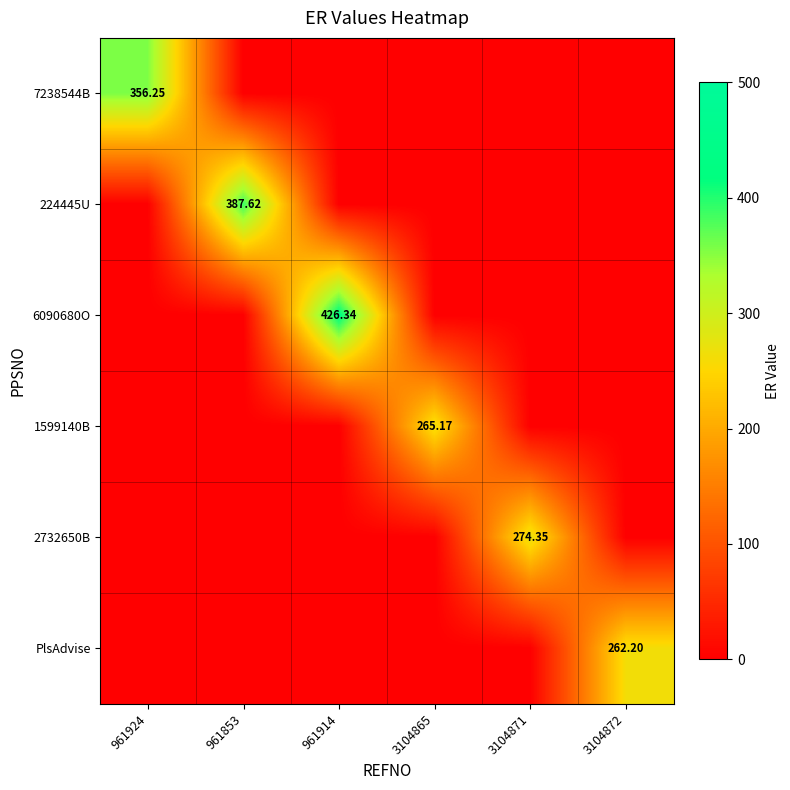

How many values in the 1599140B series exceed 0?

1